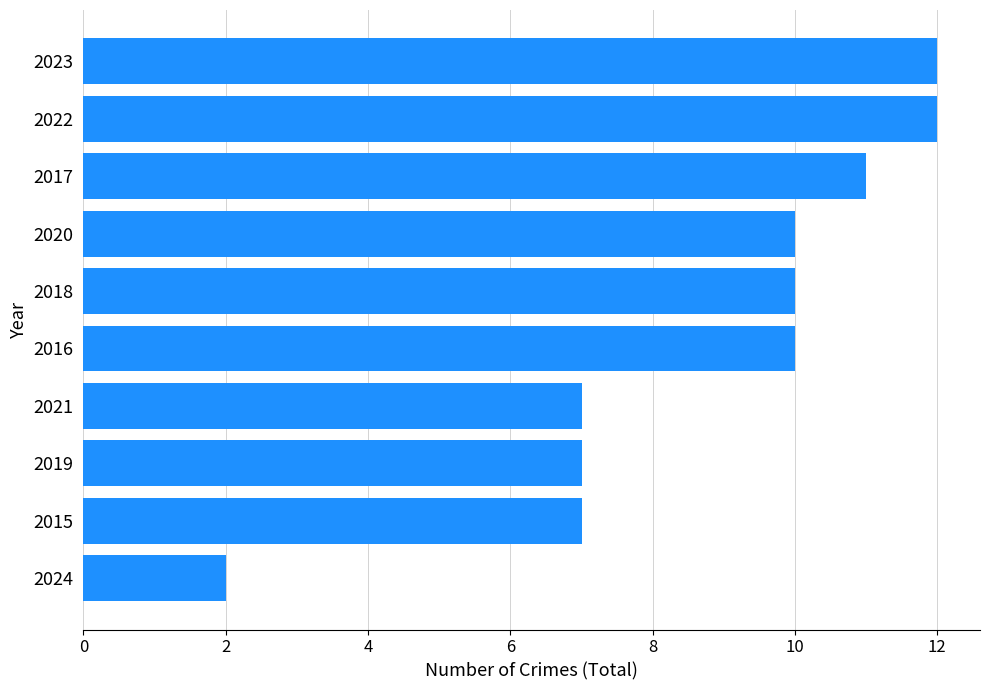

True or false: the data shows 16 at 2017.

False